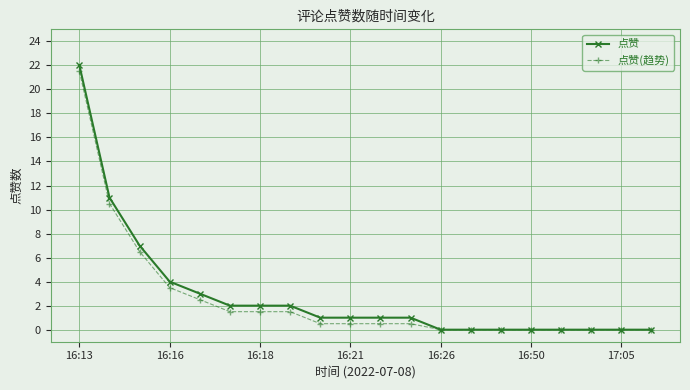

What is the greatest value displayed?

22.0